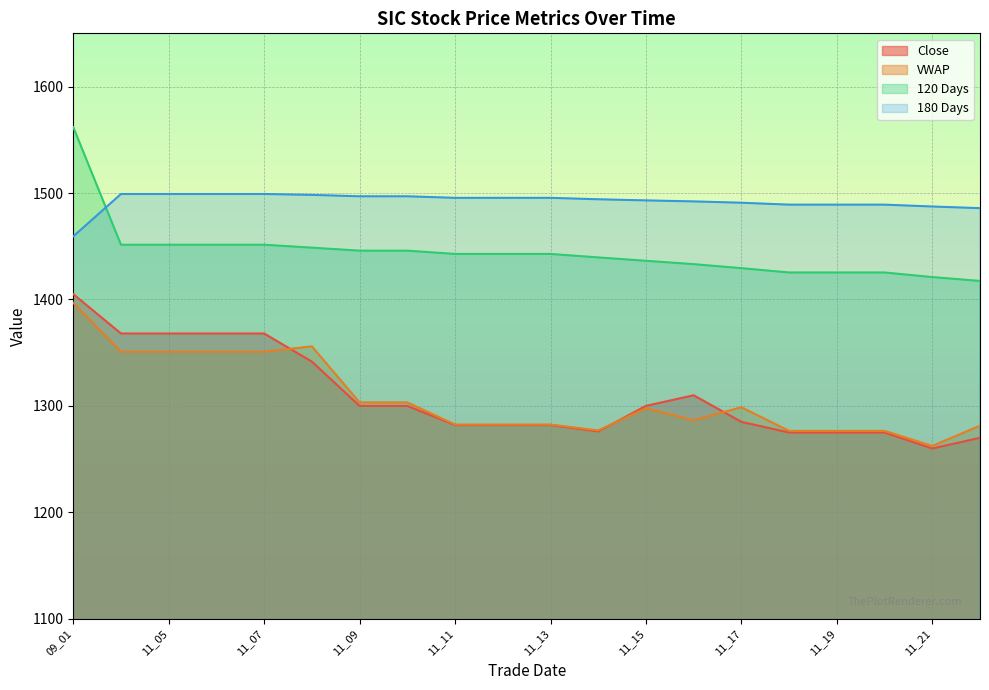

True or false: 120 Days and VWAP intersect in this chart.

False